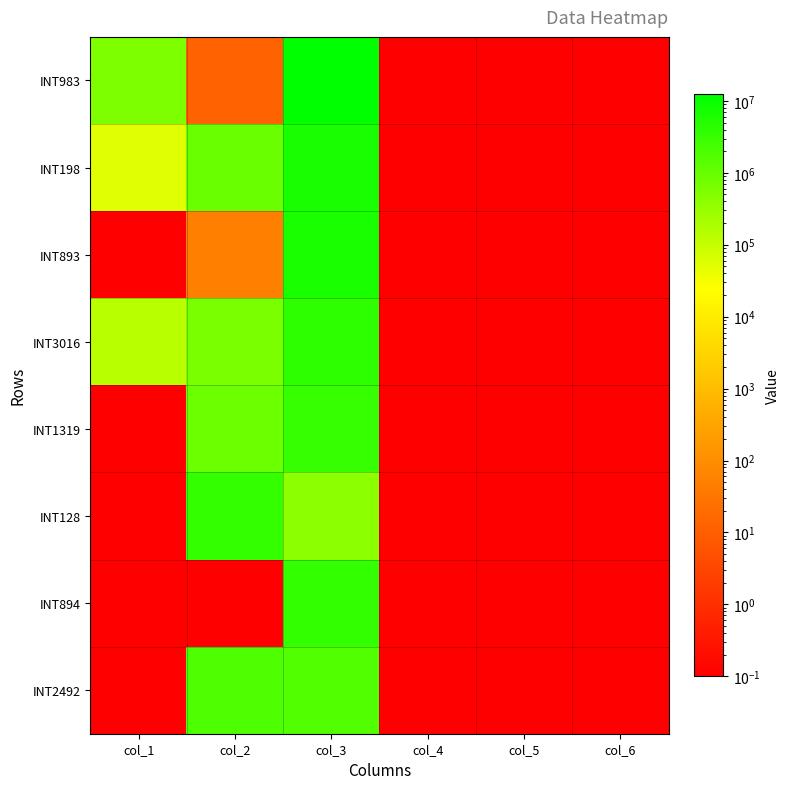

What is the maximum value shown in the chart?

12340890.0